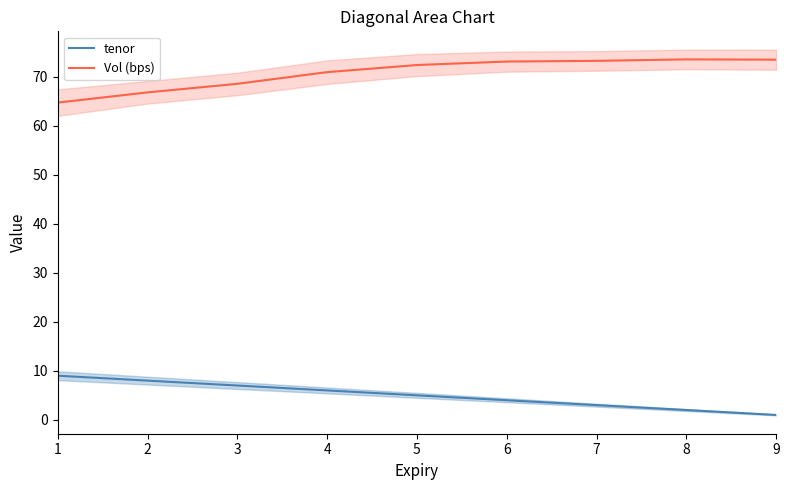

Where is the first local maximum for Vol (bps)?

8